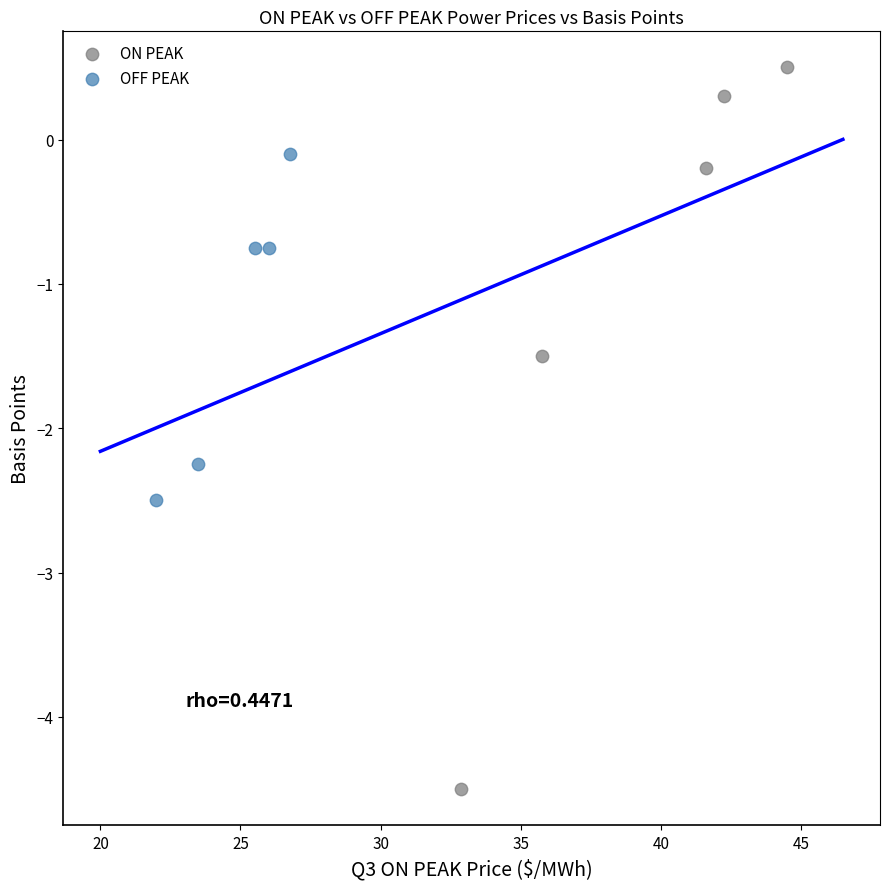

Which series has the widest spread of Y values?

ON PEAK